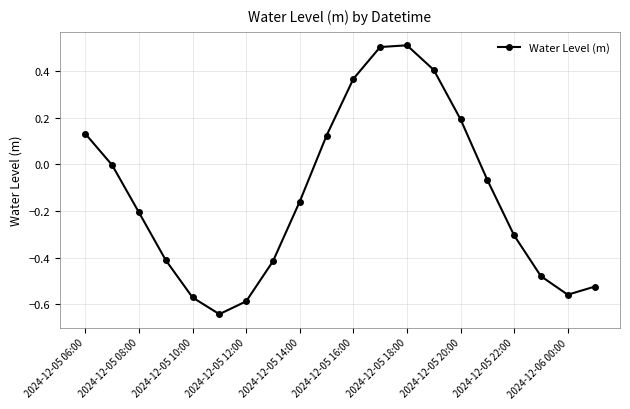

What is the difference between the maximum and minimum values?

1.2